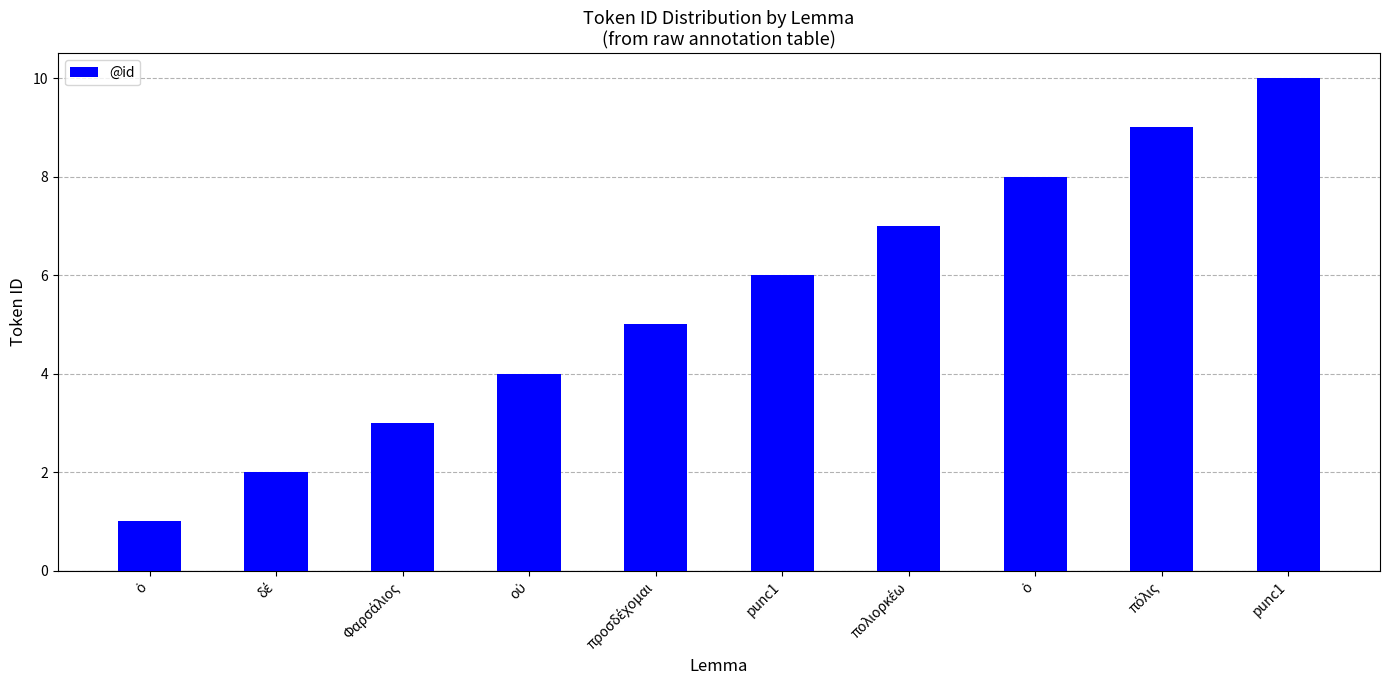

Count the number of data series in this chart.

1